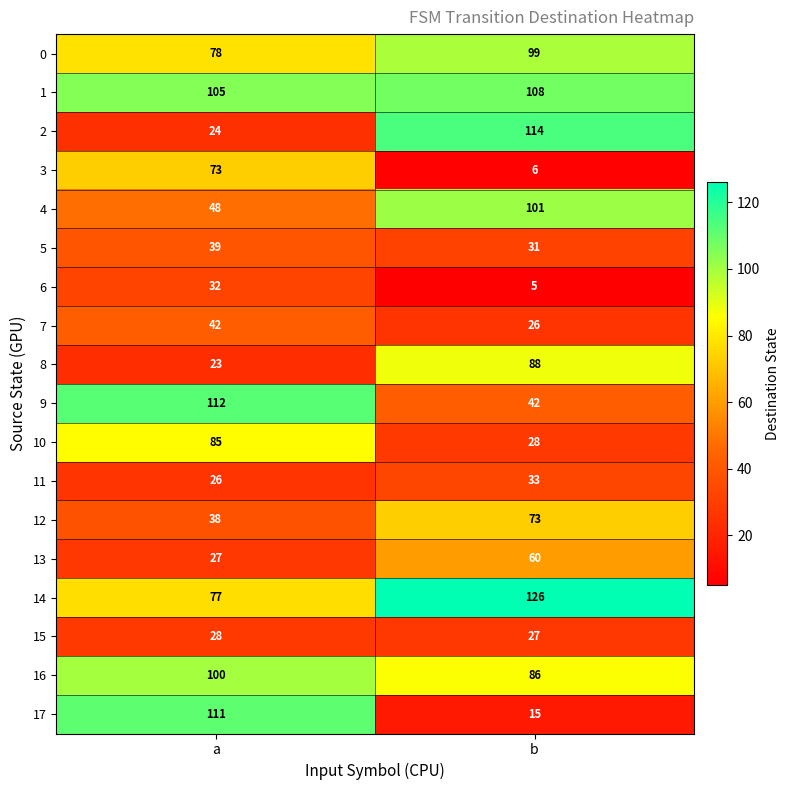

Where is 13 nearest to the value 43?

a